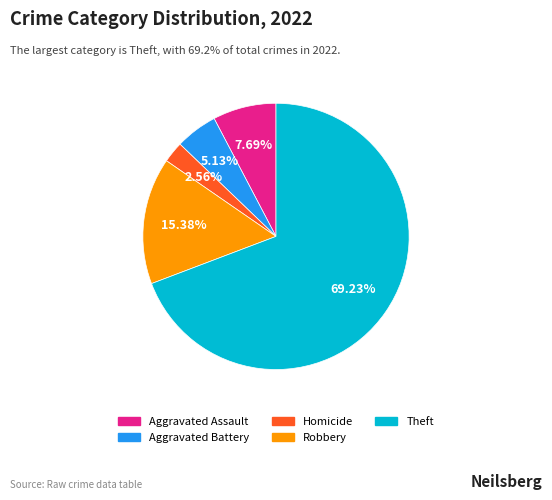

Is there a majority slice in this chart?

Yes